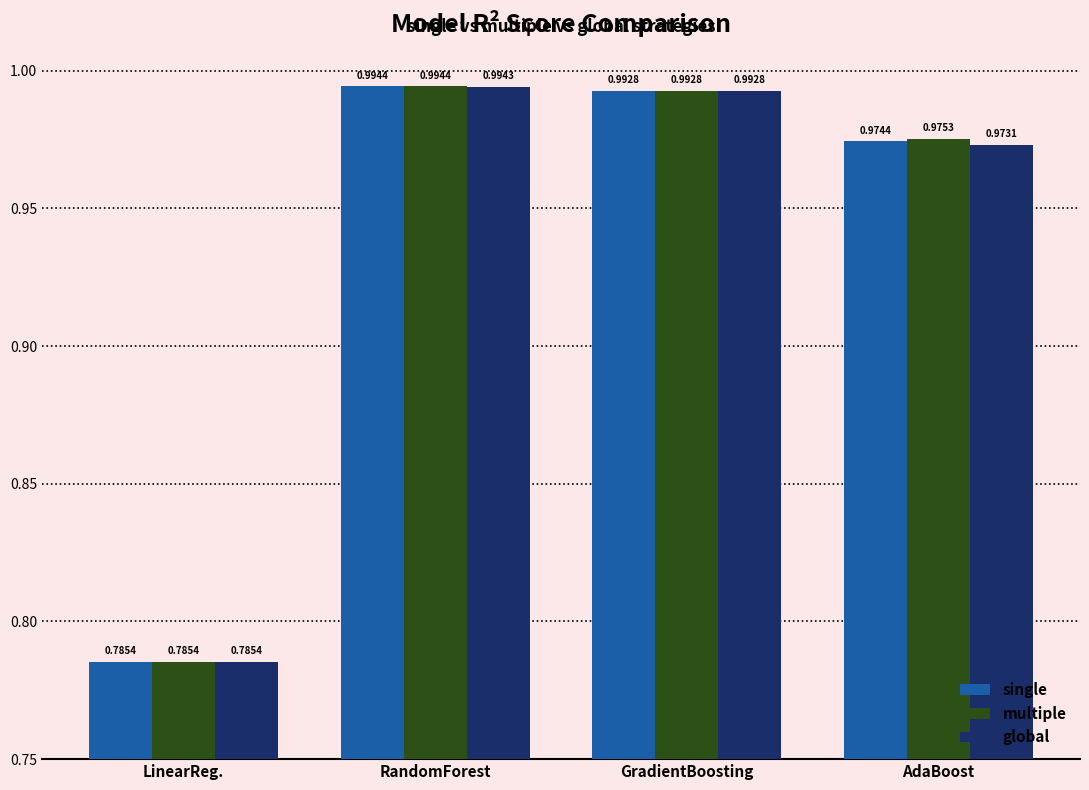

What are all the series names shown in the legend?

single, multiple, global